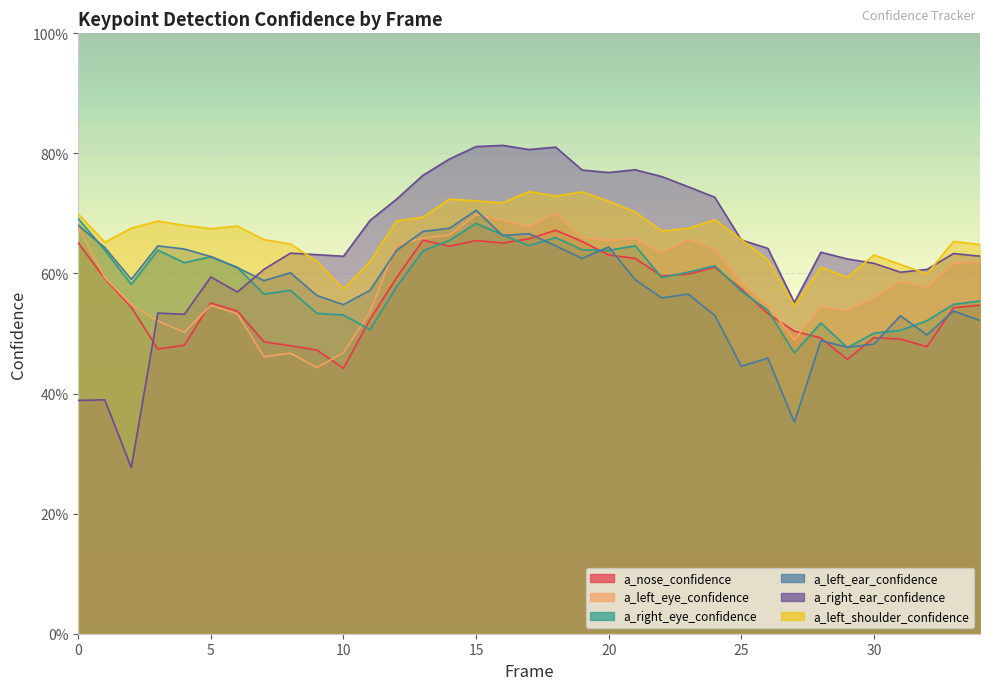

True or false: a_left_eye_confidence and a_left_shoulder_confidence cross at least once.

False